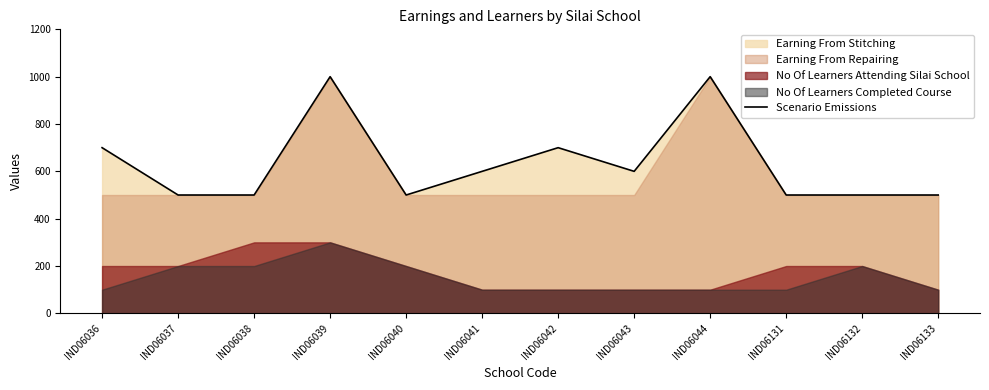

How many data points are less than 600?

6